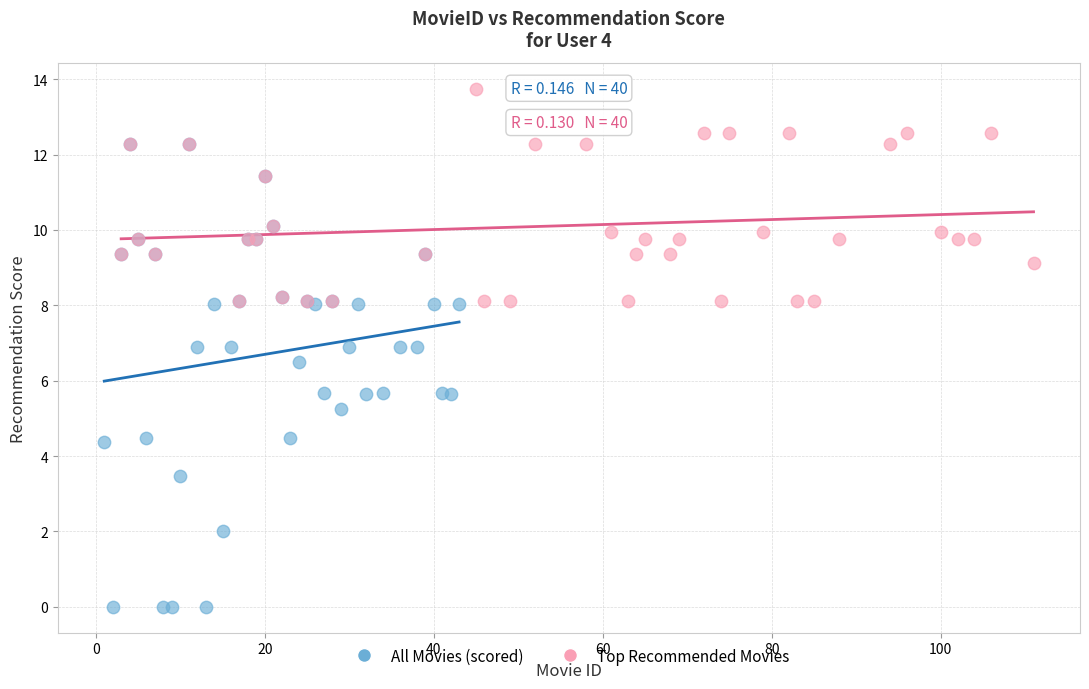

Which series contains the lowest Y value?

All Movies (scored)